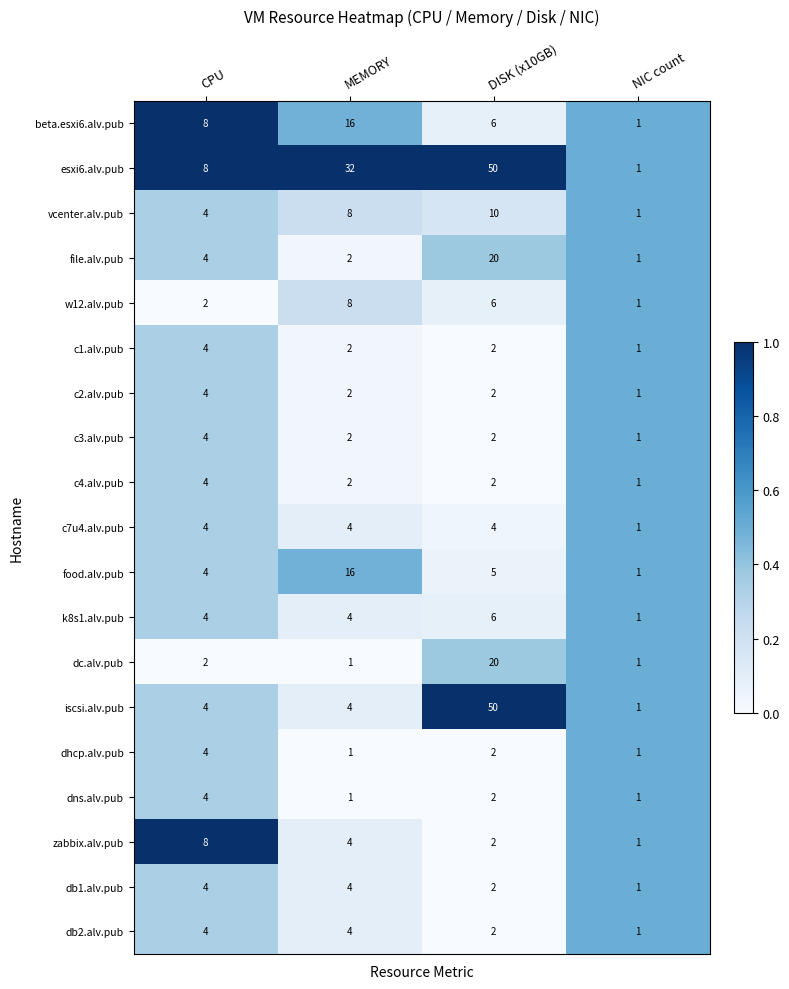

Between CPU and DISK (x10GB), which series saw the biggest shift?

iscsi.alv.pub